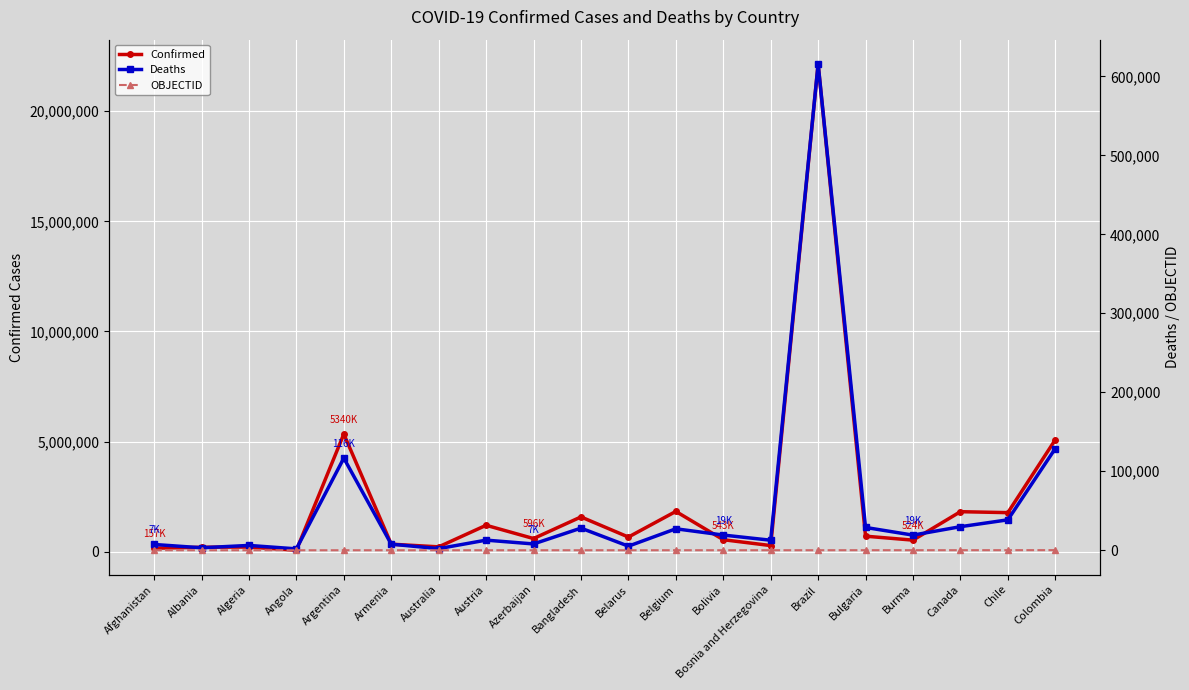

Which series has the largest total across all categories?

Confirmed